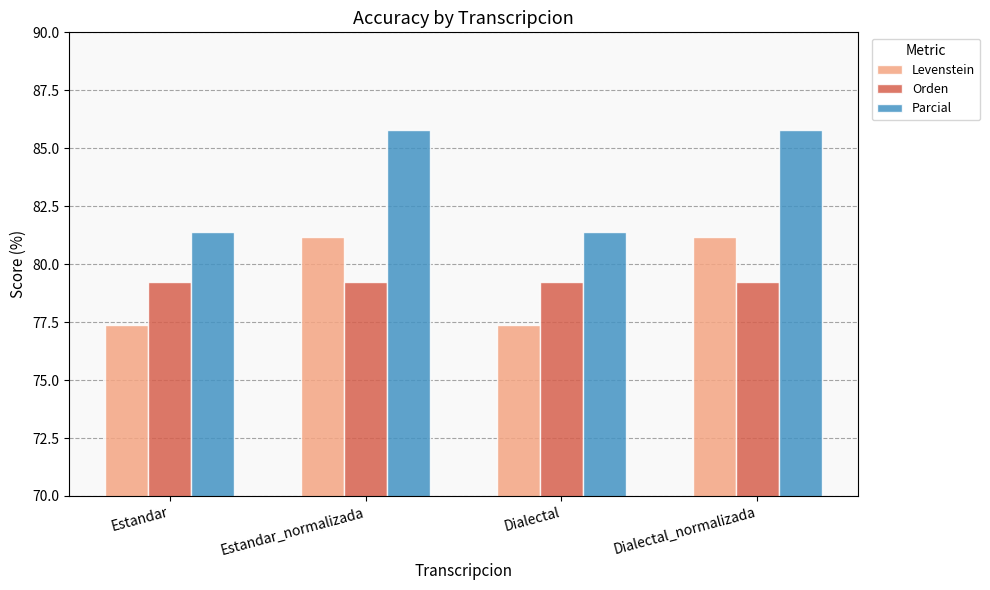

What is the average value of the Orden series?

79.2